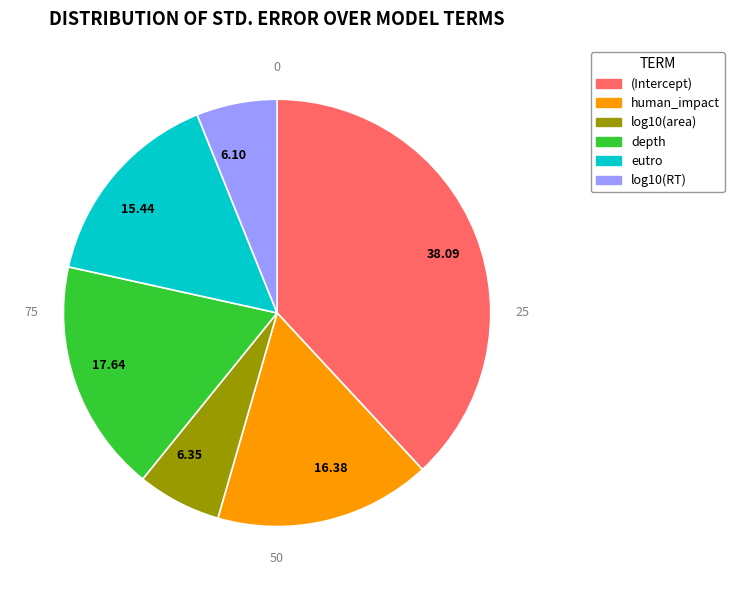

Does any single category account for the majority?

No